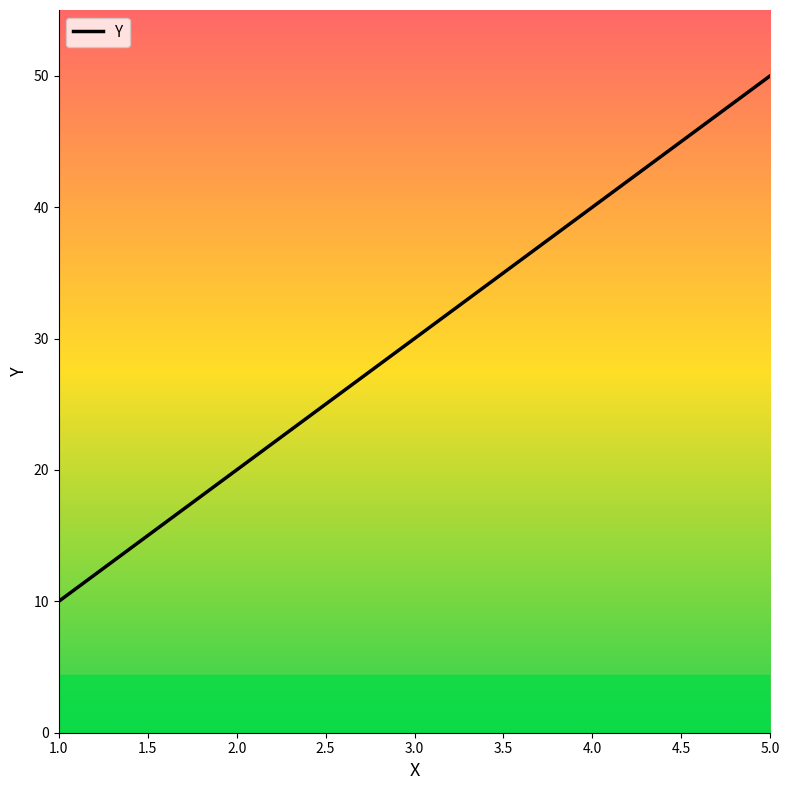

What position from the left is 3.0?

3